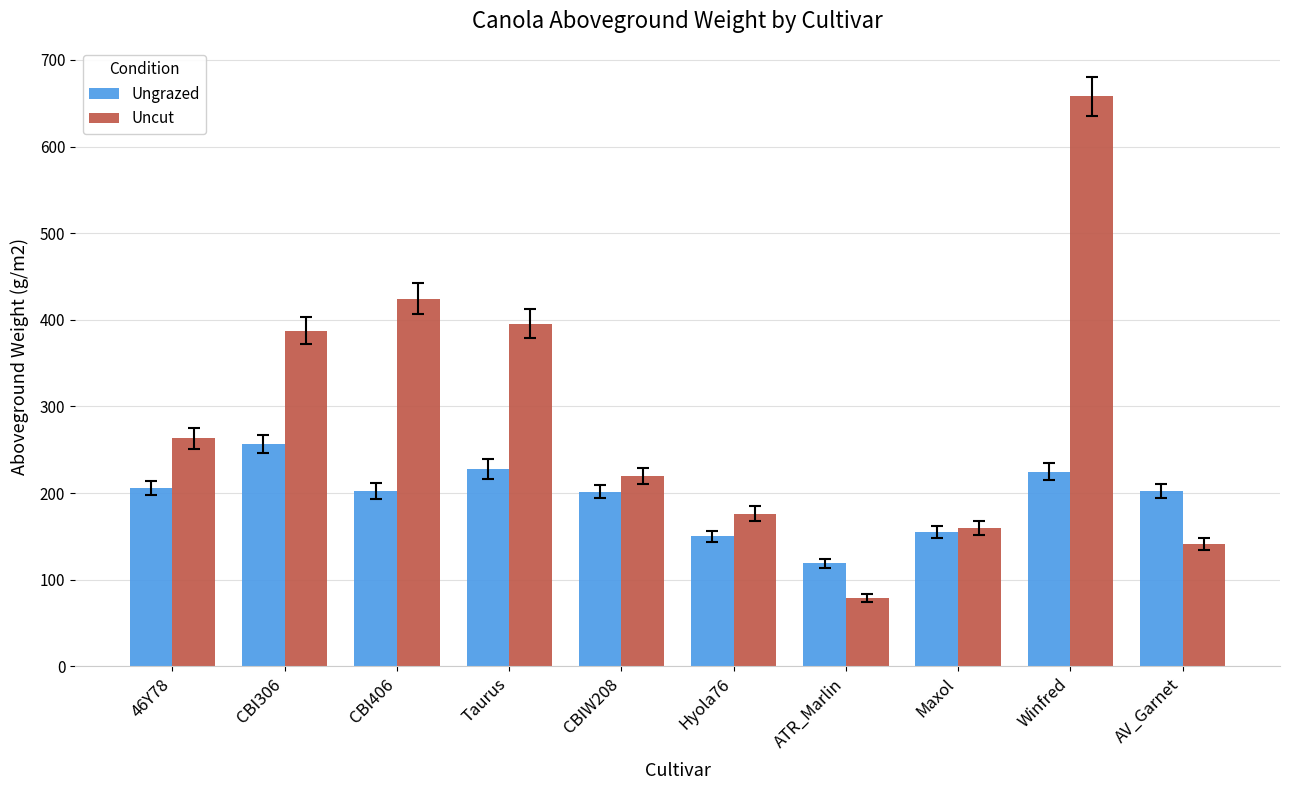

Which series has the largest range (max minus min)?

Uncut